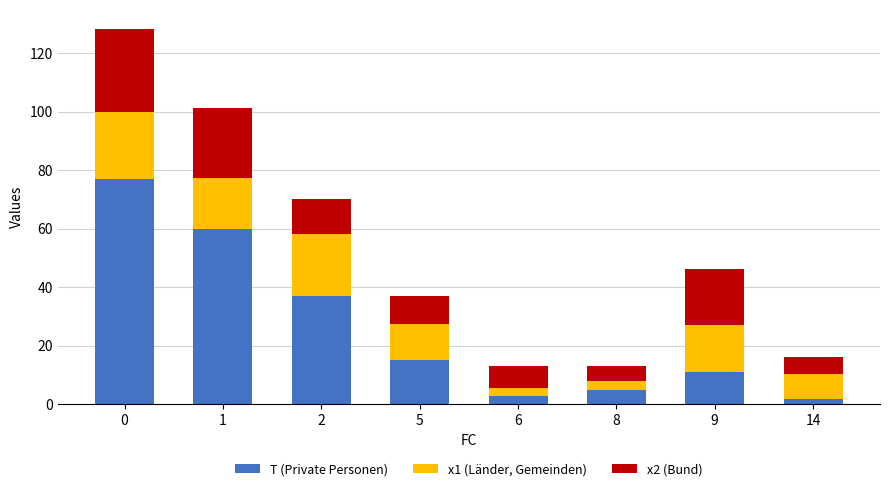

How many data points in T (Private Personen) are less than 15?

4